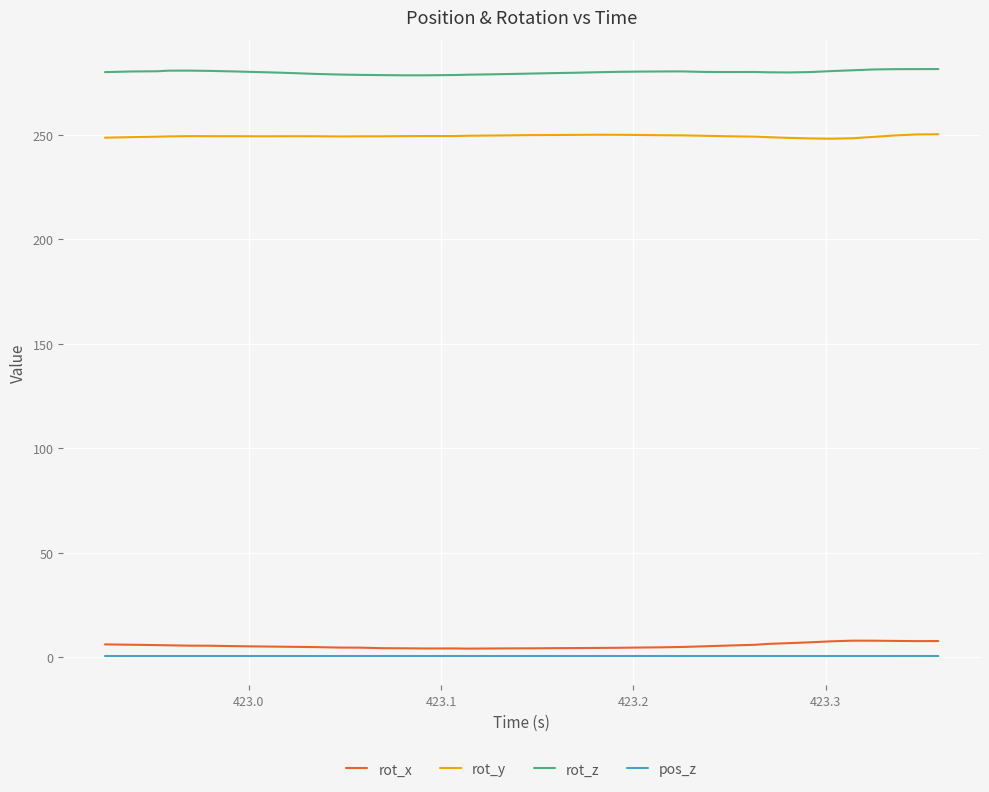

True or false: pos_z and rot_y intersect in this chart.

False